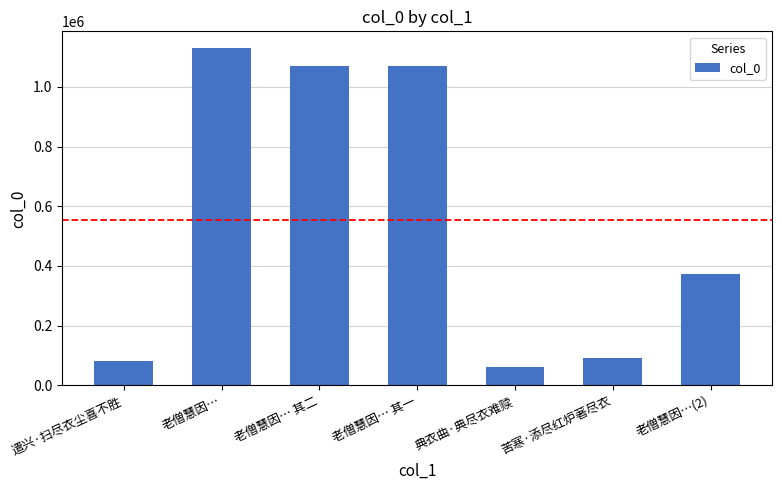

What is the label of the 3rd bar from the left?

老僧慧因… 其二